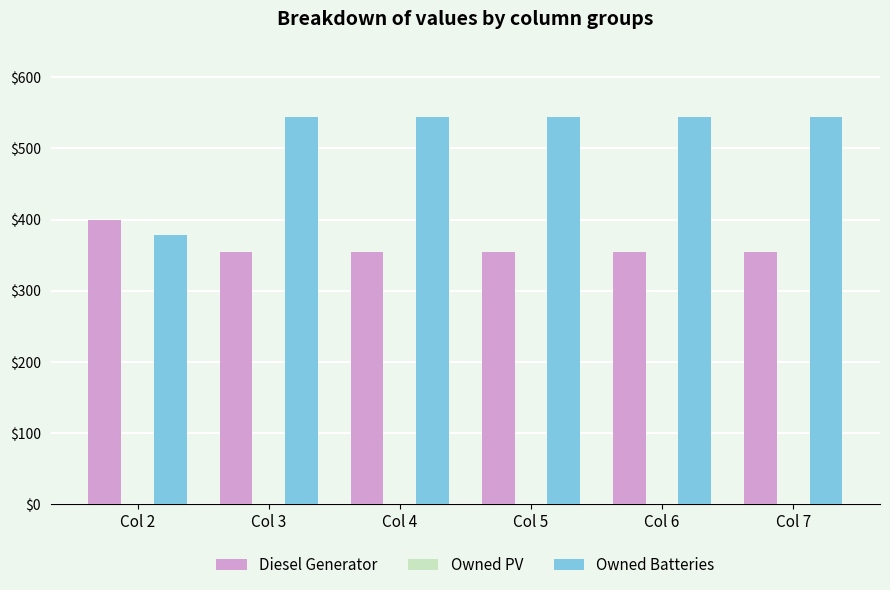

What is the total value across all series at Col 5?

898